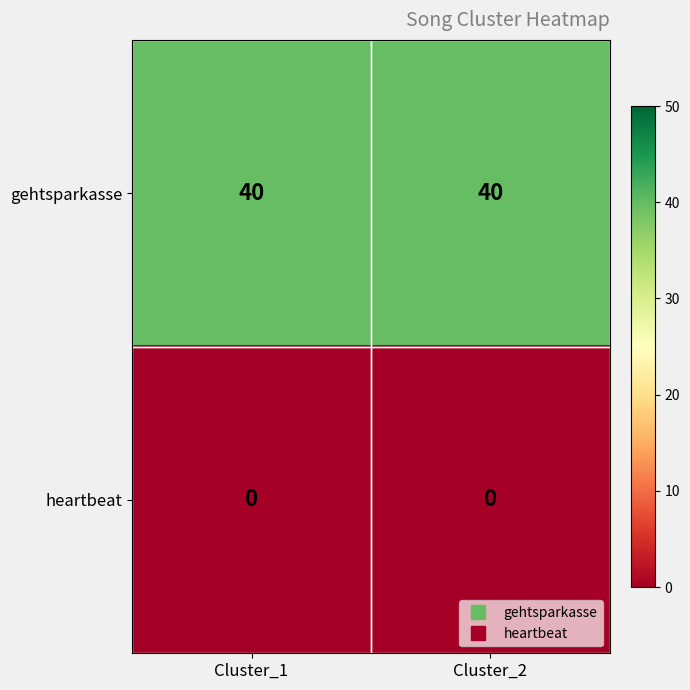

Count the number of data series in this chart.

2